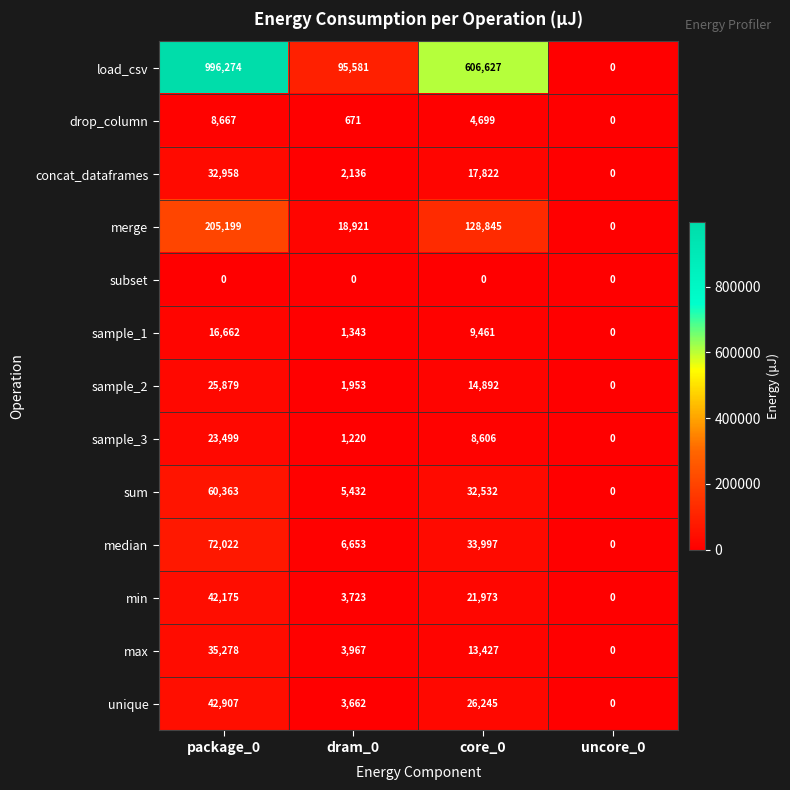

Is it true that subset equals 0 at dram_0?

True